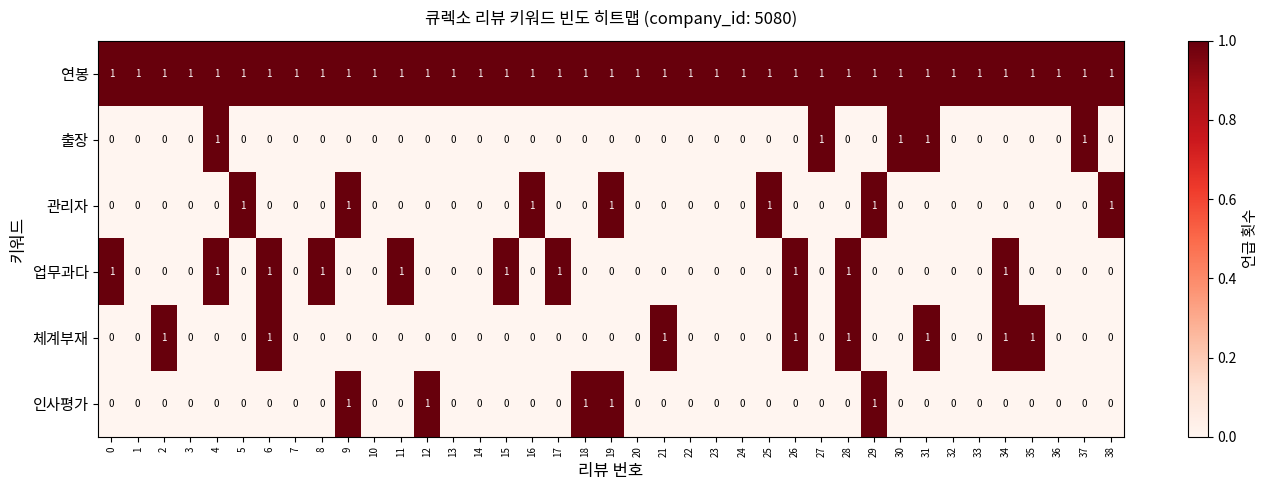

What is the total value across all series at 22?

1